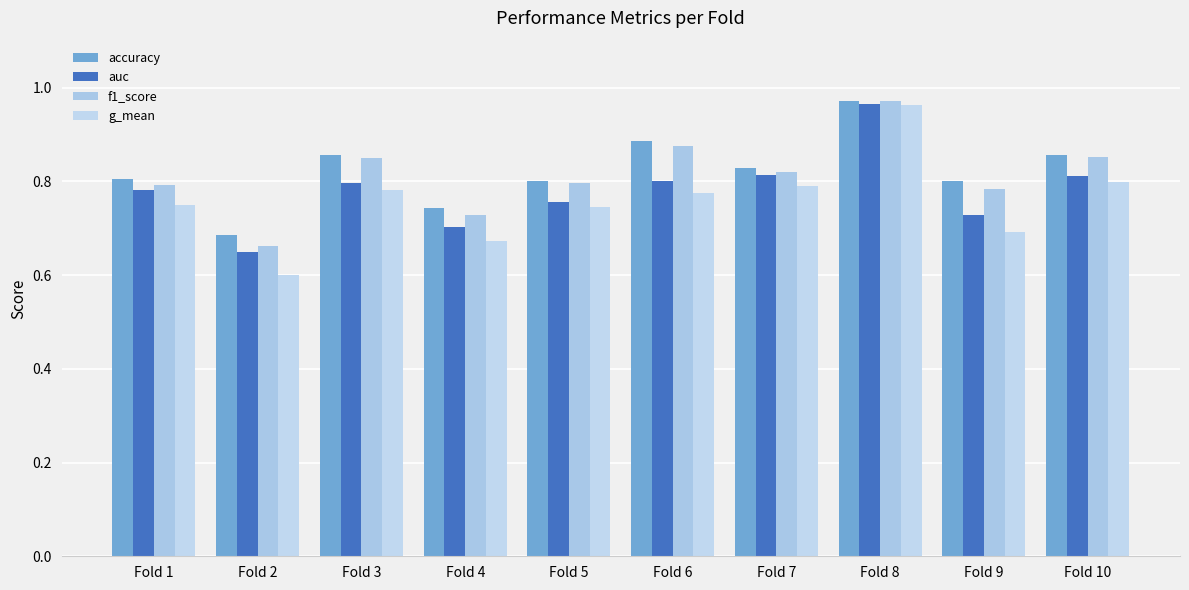

At Fold 1, list the series in order from smallest to largest.

g_mean, auc, f1_score, accuracy